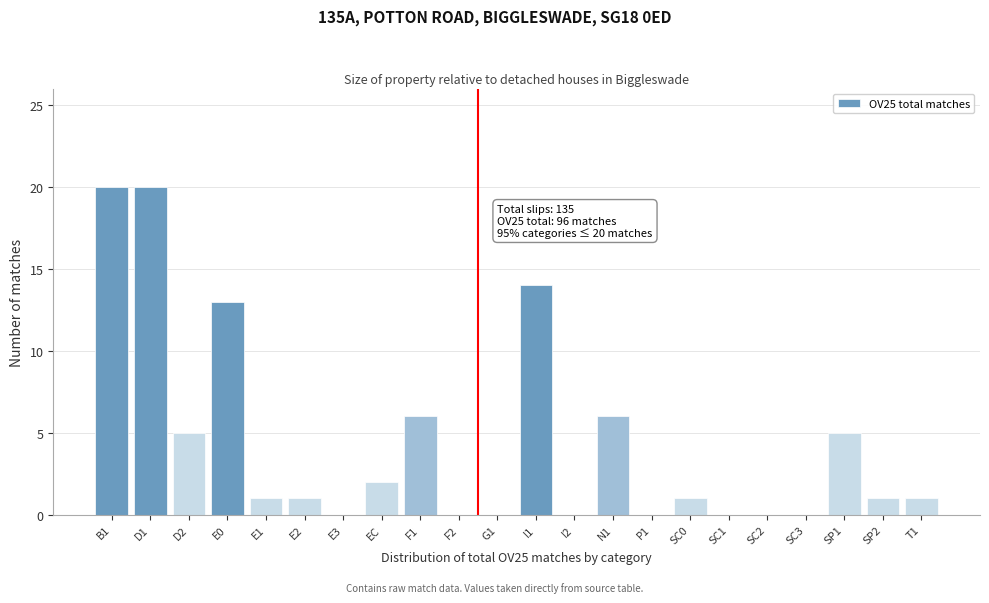

Reading right to left, list all the values displayed in this chart.

T1=1	SP2=1	SP1=5	SC3=0	SC2=0	SC1=0	SC0=1	P1=0	N1=6	I2=0	I1=14	G1=0	F2=0	F1=6	EC=2	E3=0	E2=1	E1=1	E0=13	D2=5	D1=20	B1=20